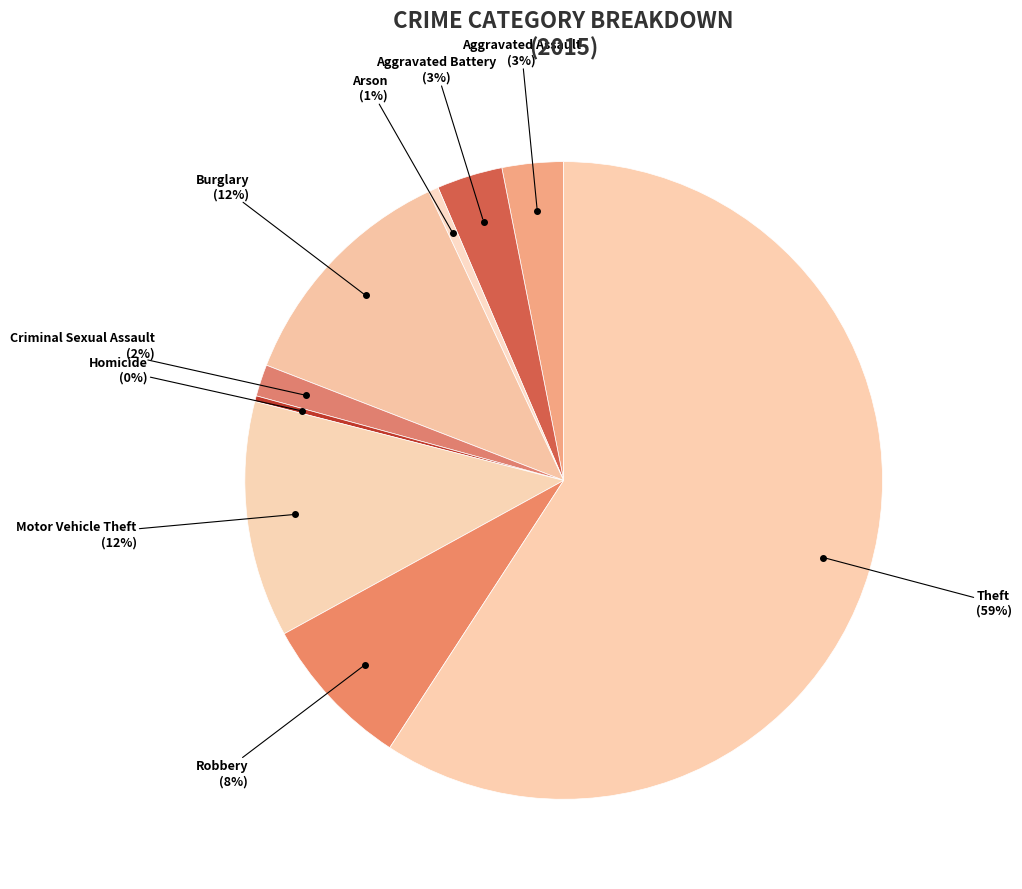

Count the number of slices in the pie.

9